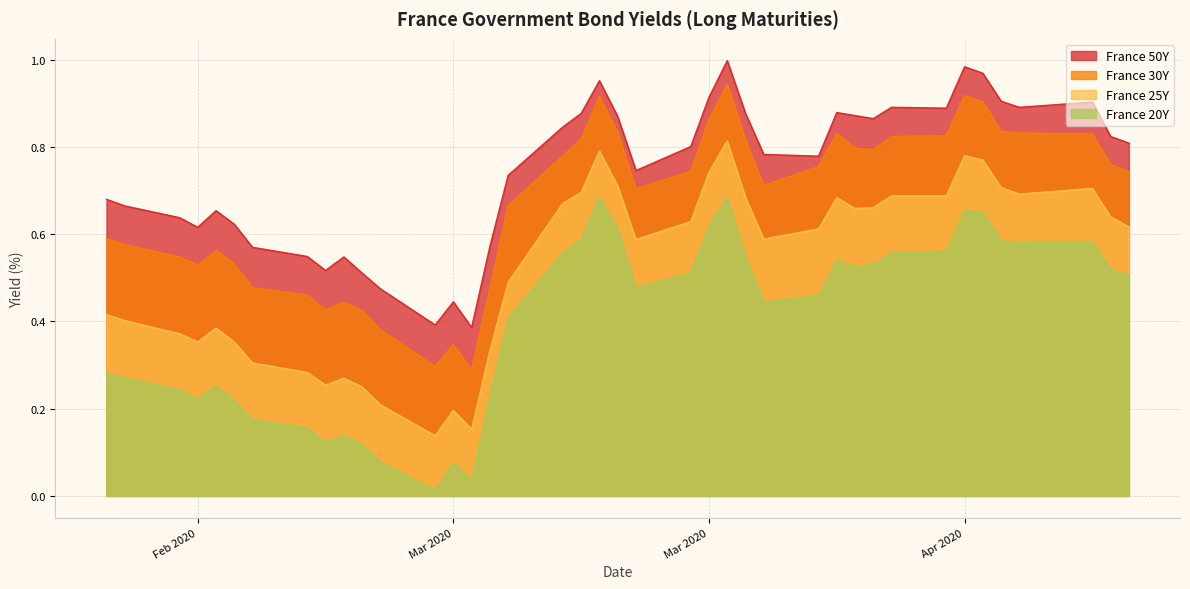

True or false: France 20Y and France 25Y cross at least once.

False